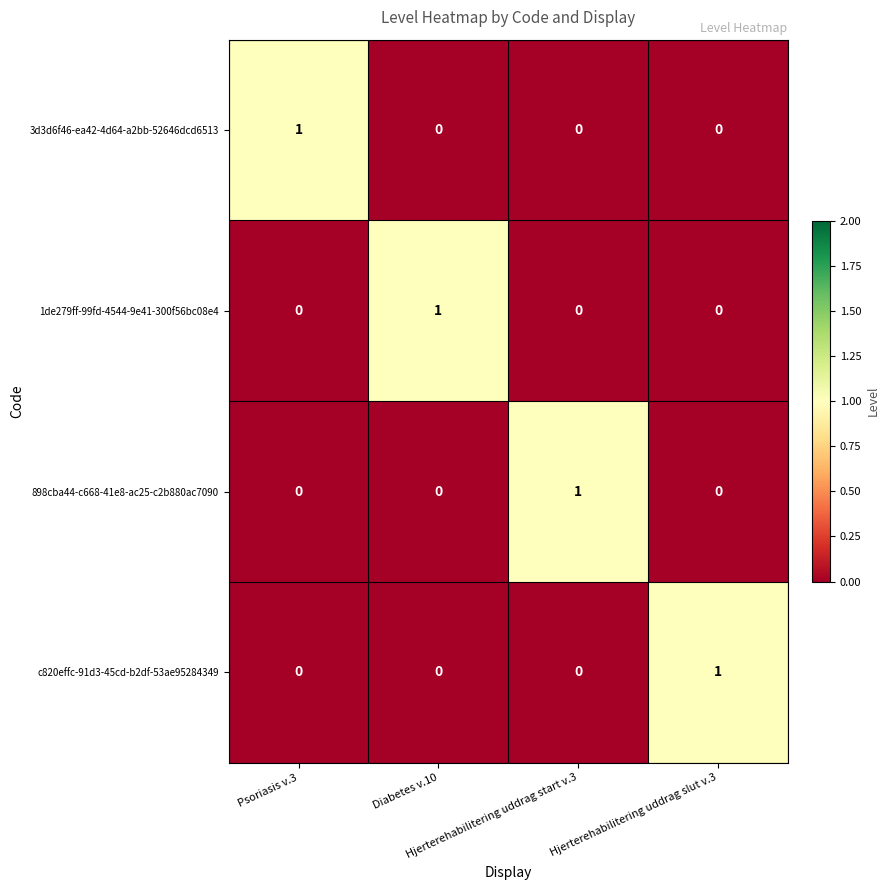

How many distinct data groups are displayed?

4